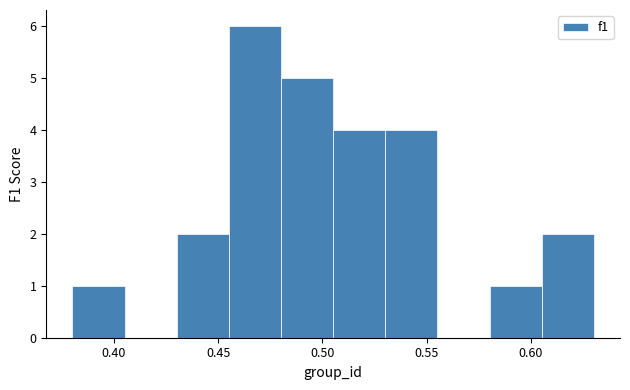

Reading left to right, transcribe this chart: for each bar, give the range it covers on the x-axis and its height. Neither the bar edges nor the heights are printed on the chart, so give them approximately, as read against the axes.

0.380 to 0.405: 1
0.405 to 0.430: 0
0.430 to 0.455: 2
0.455 to 0.480: 6
0.480 to 0.505: 5
0.505 to 0.530: 4
0.530 to 0.555: 4
0.555 to 0.580: 0
0.580 to 0.605: 1
0.605 to 0.630: 2